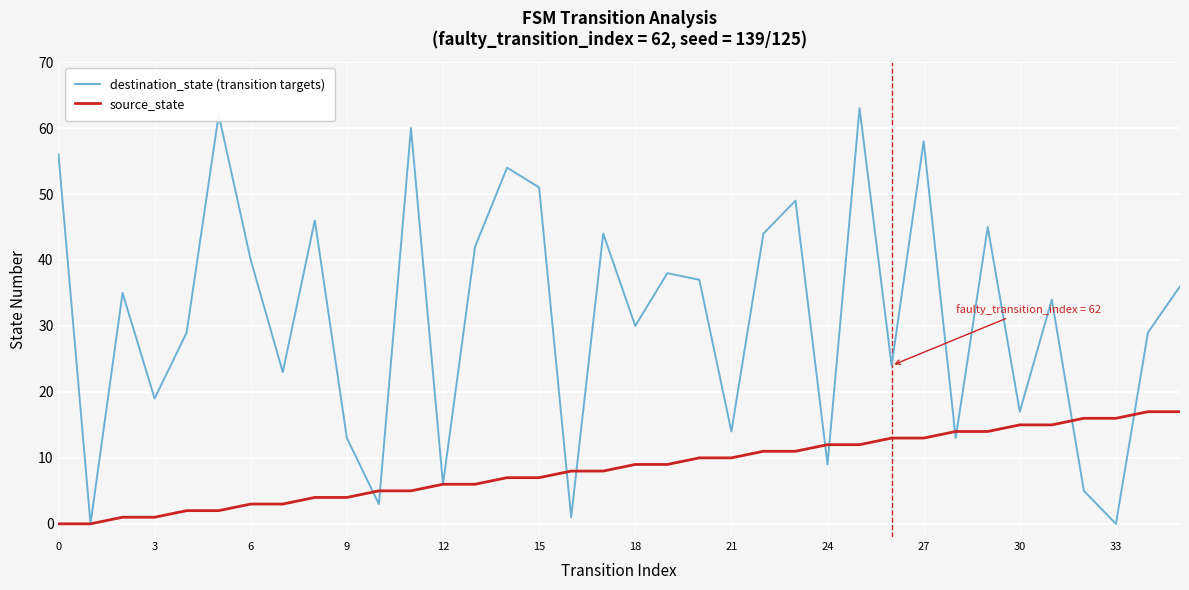

What is the greatest value displayed?

63